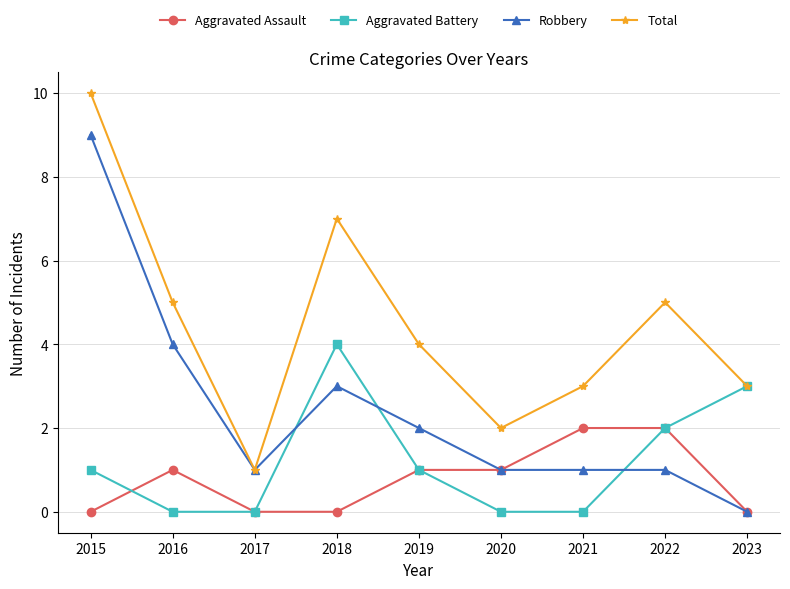

Reading left to right, what are all the values shown in this chart?

Aggravated Assault: 2015=0	2016=1	2017=0	2018=0	2019=1	2020=1	2021=2	2022=2	2023=0
Aggravated Battery: 2015=1	2016=0	2017=0	2018=4	2019=1	2020=0	2021=0	2022=2	2023=3
Robbery: 2015=9	2016=4	2017=1	2018=3	2019=2	2020=1	2021=1	2022=1	2023=0
Total: 2015=10	2016=5	2017=1	2018=7	2019=4	2020=2	2021=3	2022=5	2023=3